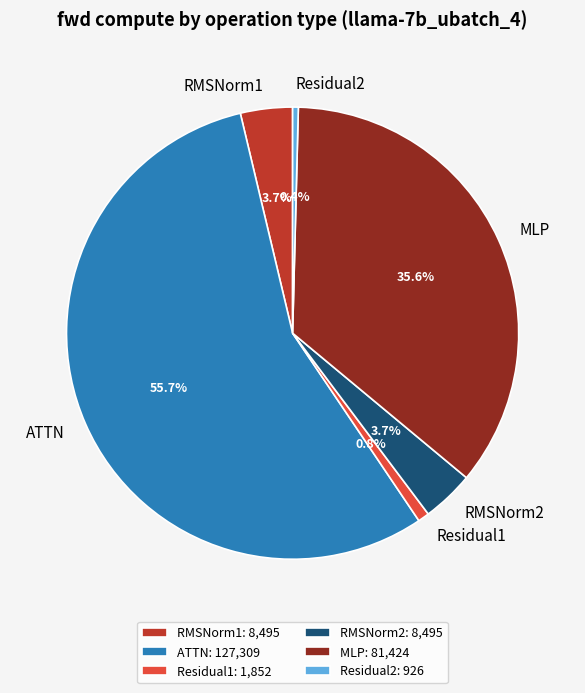

The RMSNorm1 slice represents 13% of the pie. True or false?

False